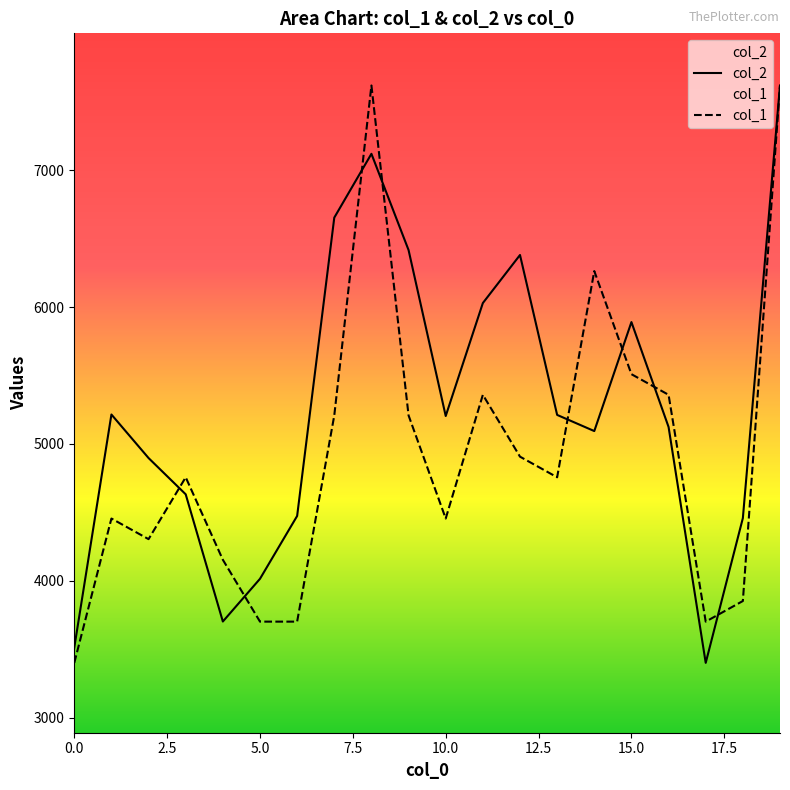

What is the difference between the second highest and second lowest values in the col_2 series?

3606.0